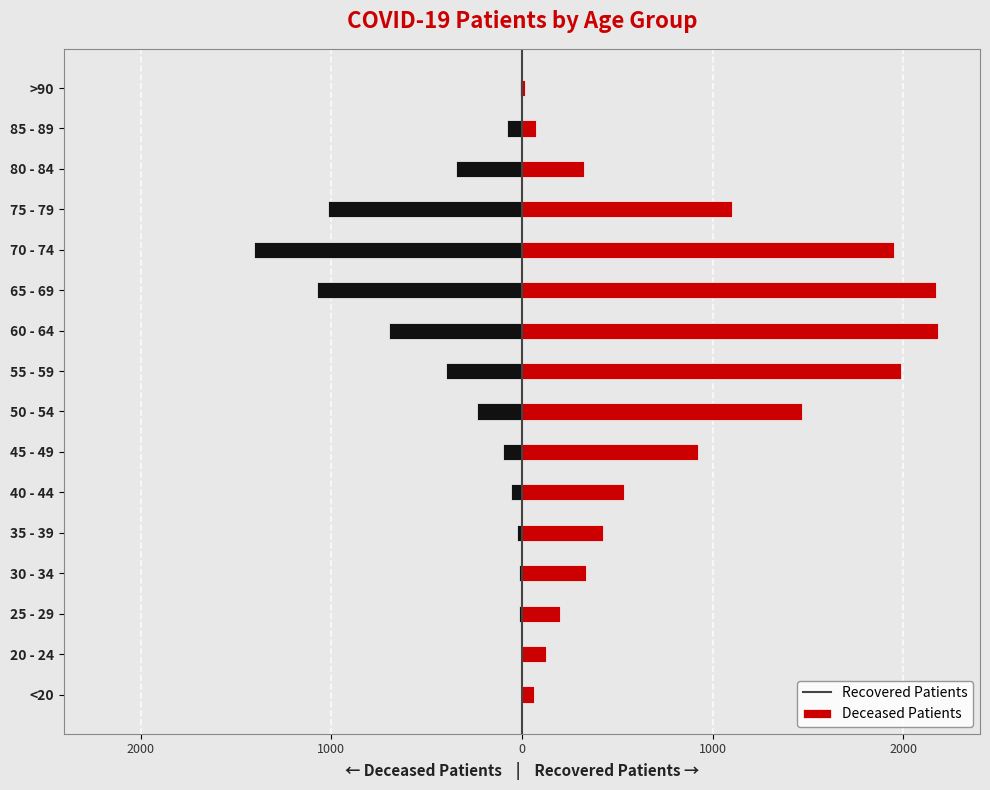

The value of deceased_patients at 45 - 49 is -32. True or false?

False